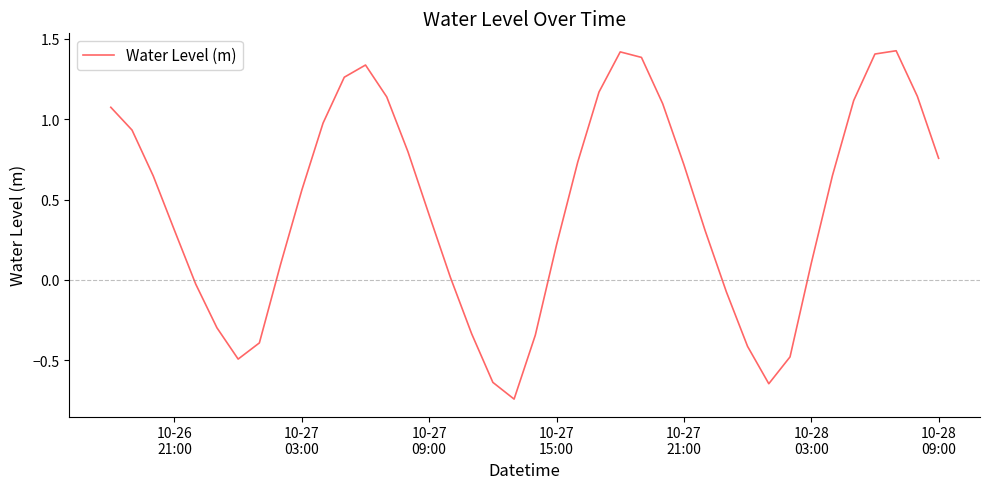

How many values exceed 0?

28